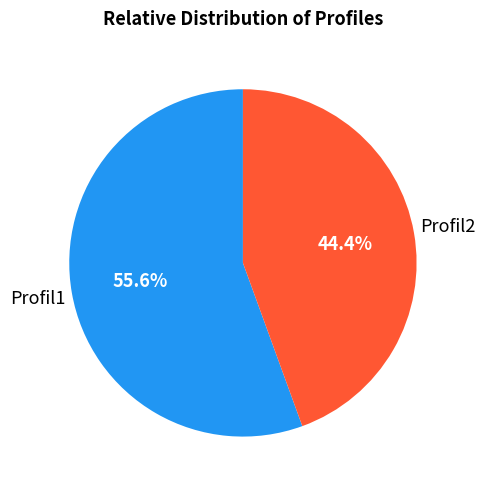

What is the largest slice in the pie chart?

Profil1